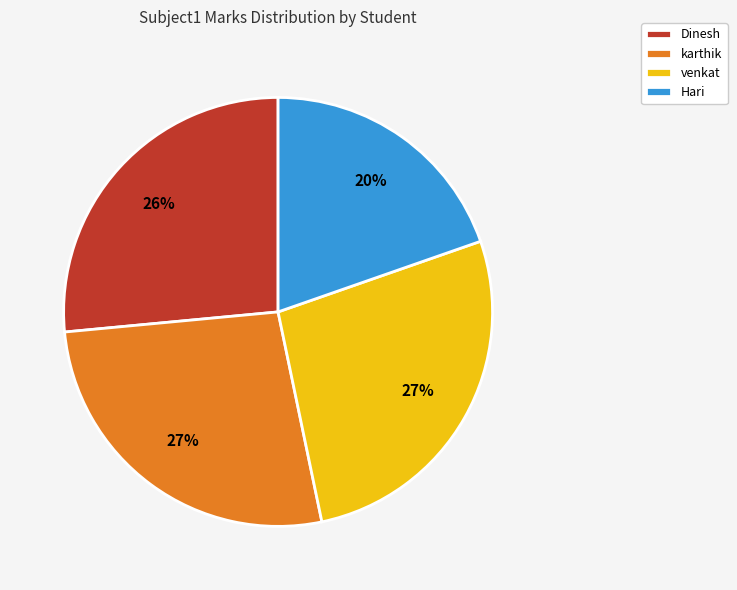

What is the ratio of the value at venkat to the value at Hari?

1.4